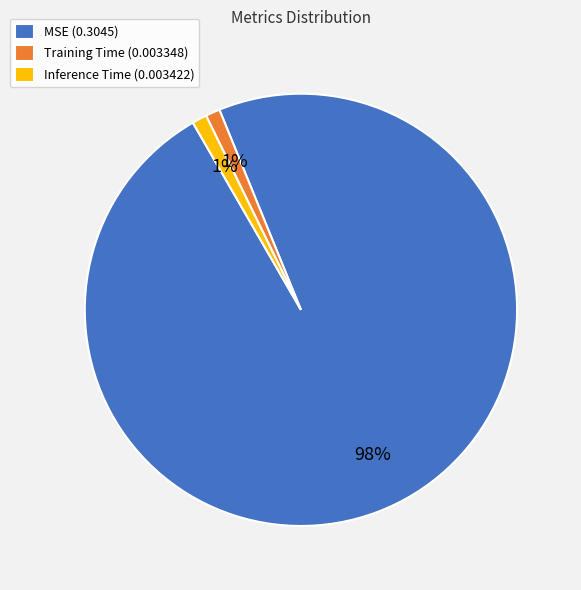

True or false: Inference Time accounts for 1% of the total.

True